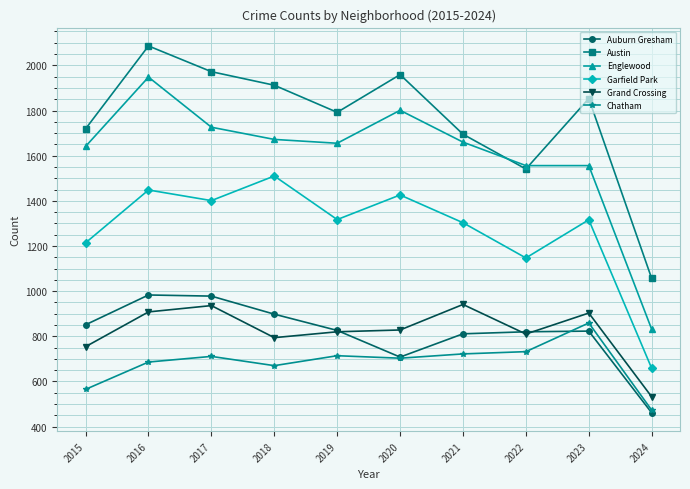

At which category is the sum across all series the highest?

2016